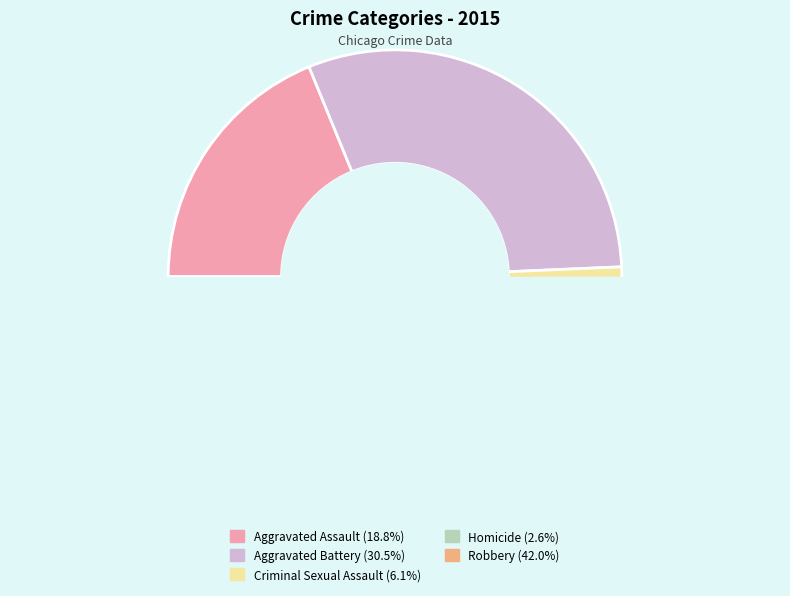

How many segments does this pie chart have?

5